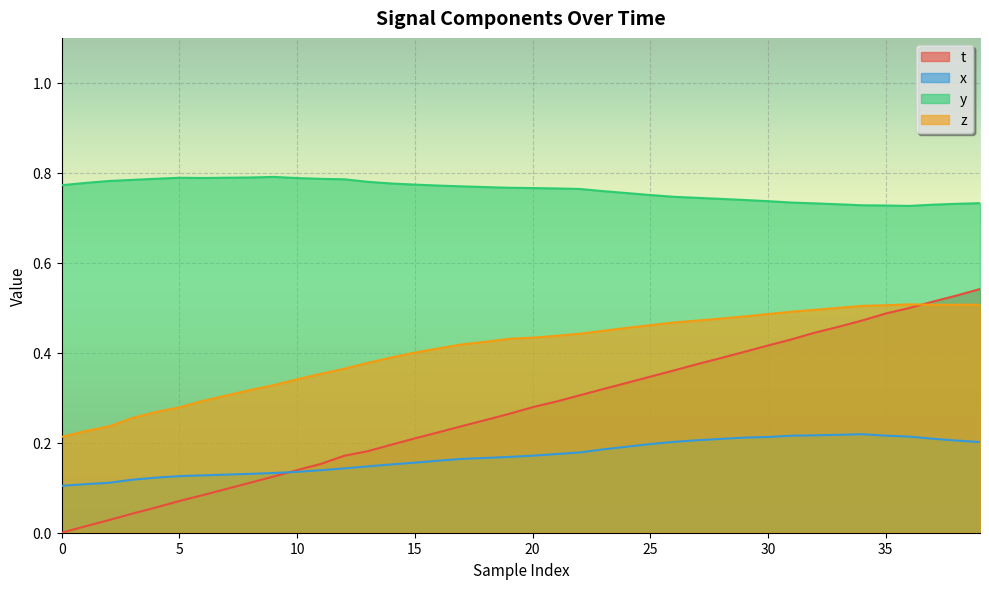

Which series has the widest spread of values?

t